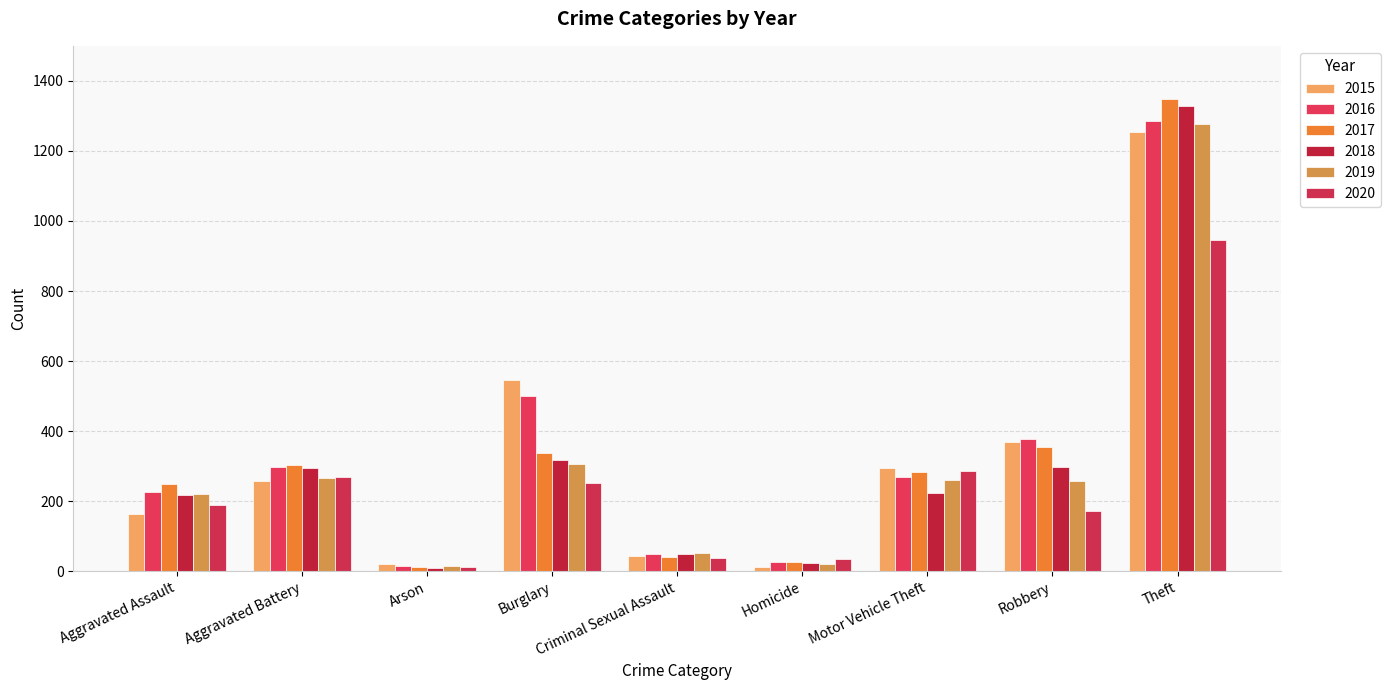

What is the difference between the maximum and minimum values in the 2019 series?

1262